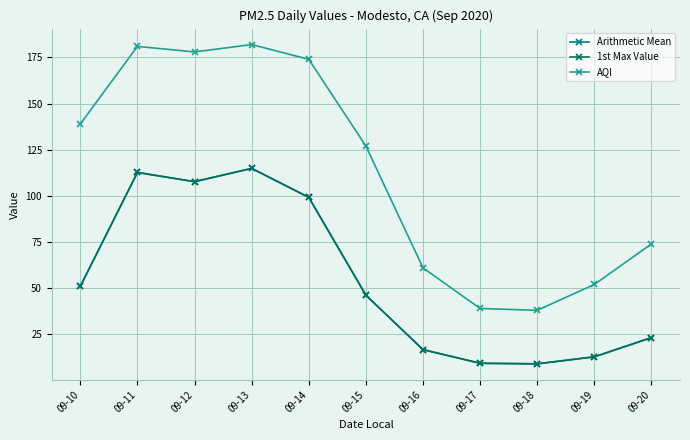

Is this an area chart (filled region under the line)?

No